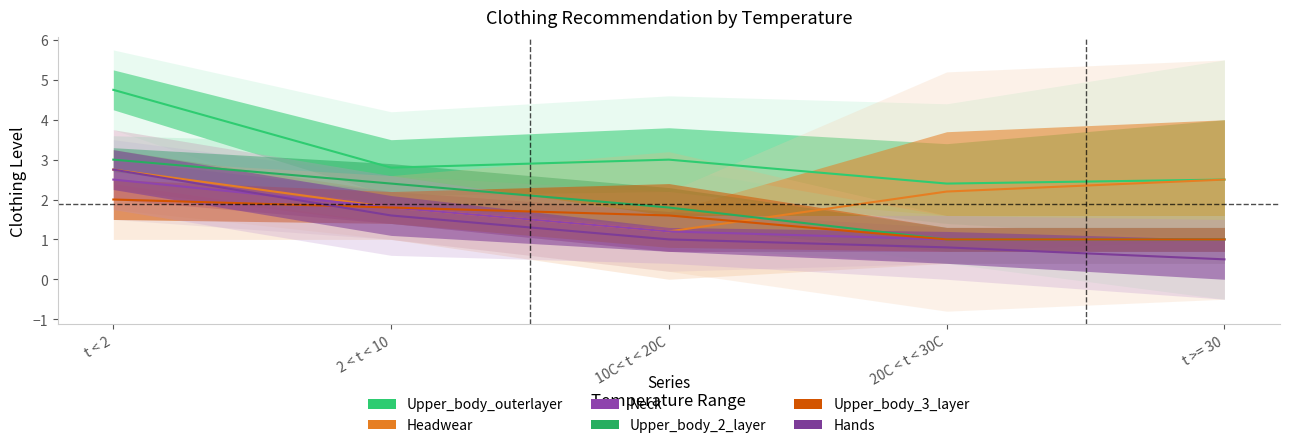

What is the value of the Upper_body_3_layer point at the 5th from the left?

1.0